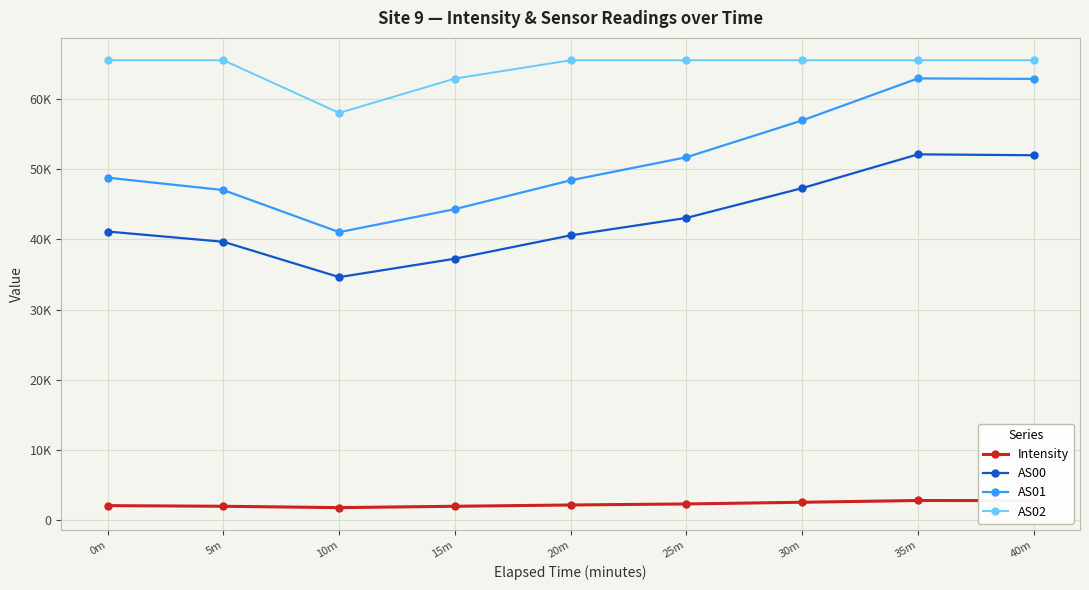

Where is the first local maximum for AS00?

35m